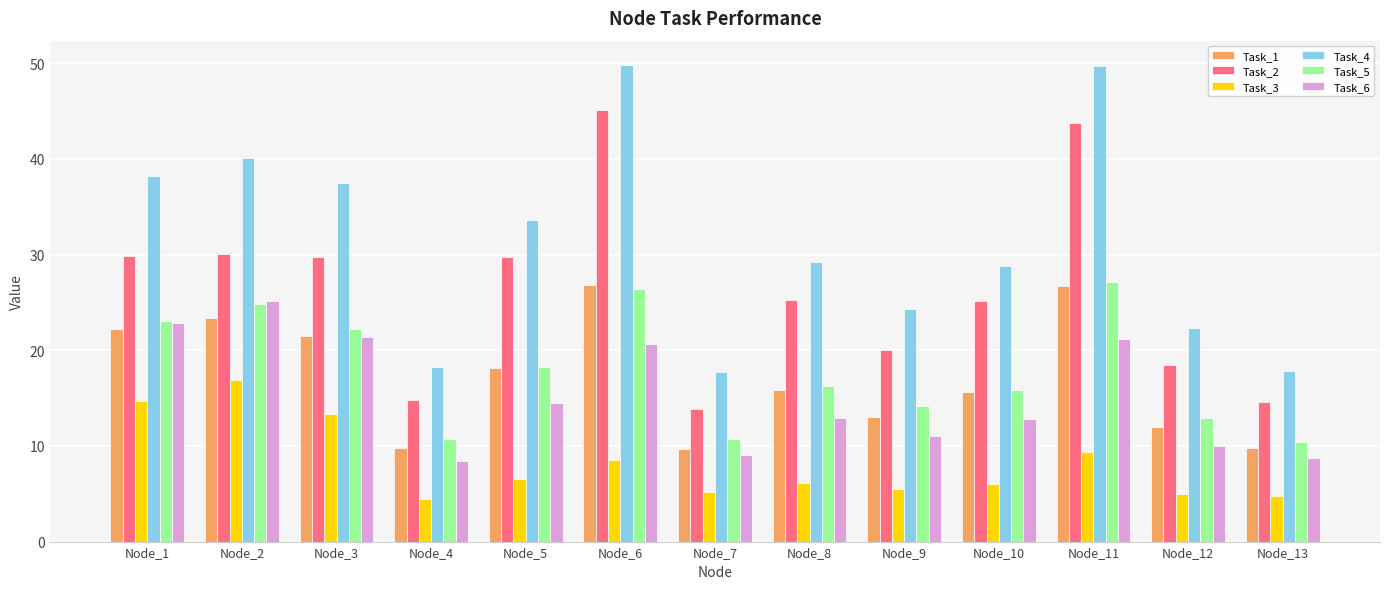

What is the difference between the second highest and second lowest values in the Task_1 series?

17.0